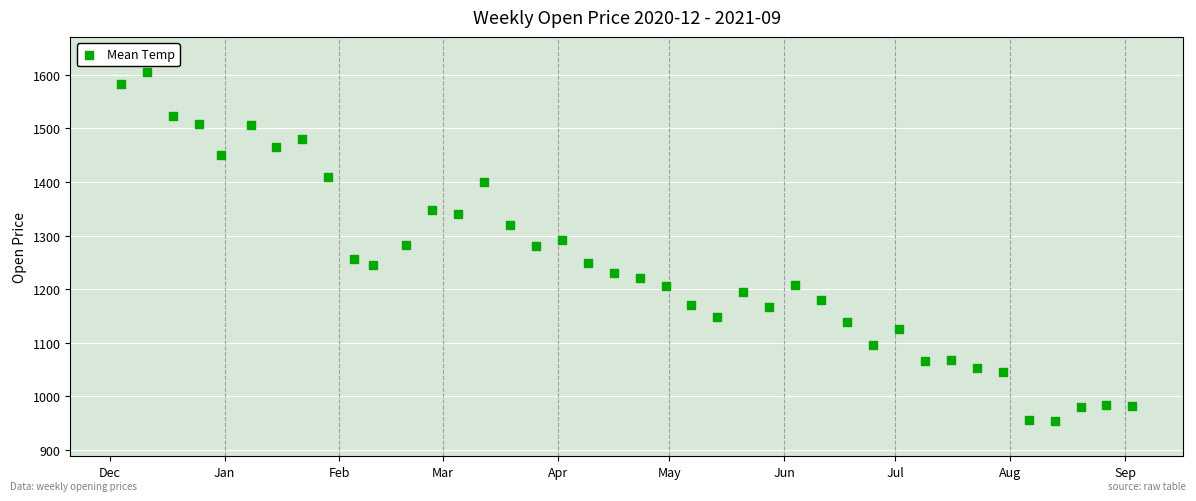

What is the range of X values (max minus min)?

273.0